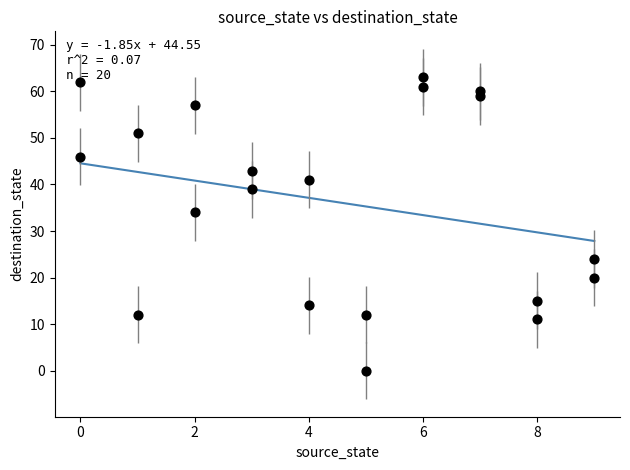

What Y value in the scatter plot is closest to 31?

34